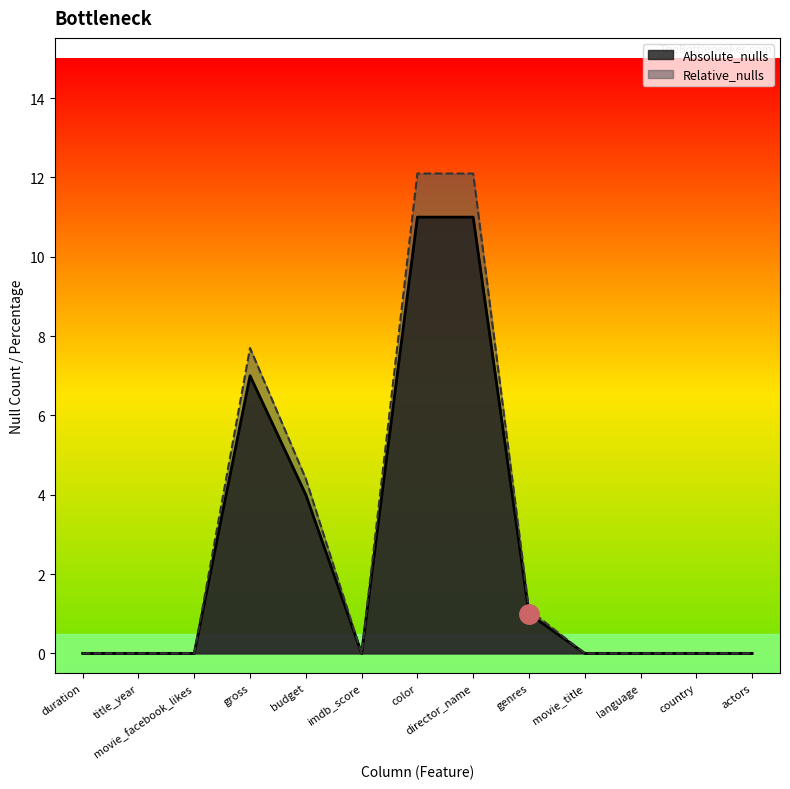

What is the label of the 7th point from the right?

color